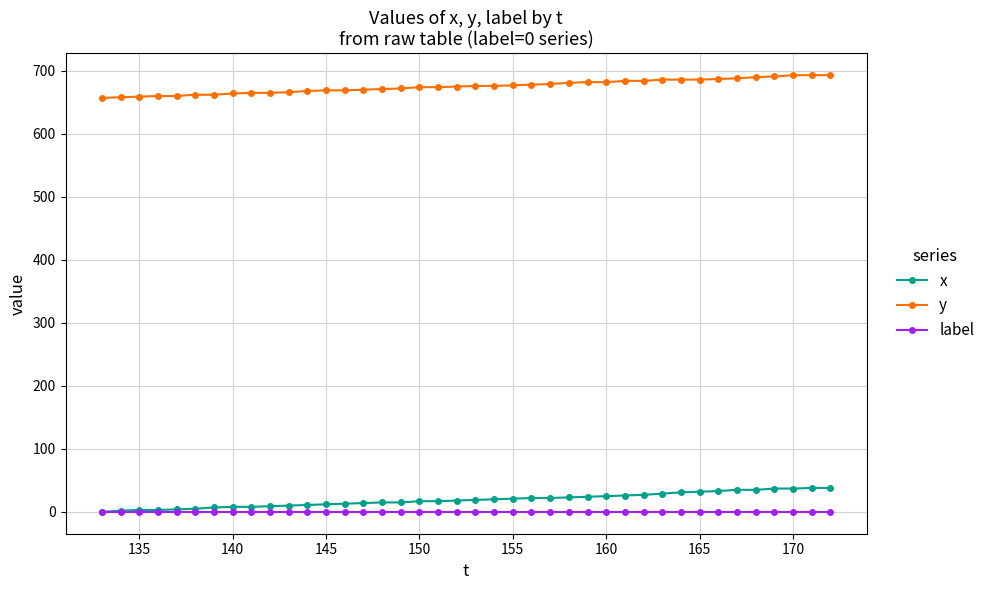

Rank the series by their maximum value, from highest to lowest.

y, x, label